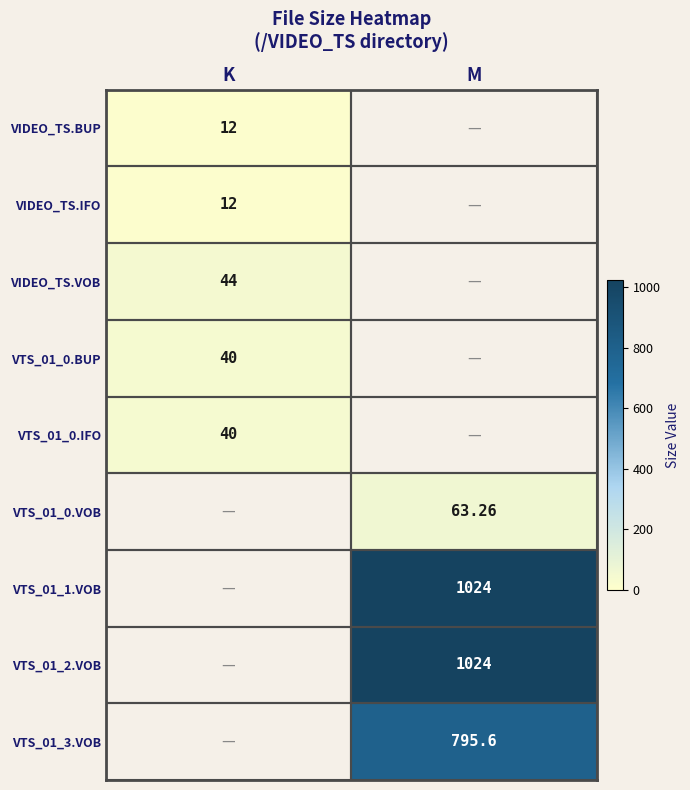

List the series in order of their peak value, highest first.

VTS_01_1.VOB, VTS_01_2.VOB, VTS_01_3.VOB, VTS_01_0.VOB, VIDEO_TS.VOB, VTS_01_0.BUP, VTS_01_0.IFO, VIDEO_TS.BUP, VIDEO_TS.IFO